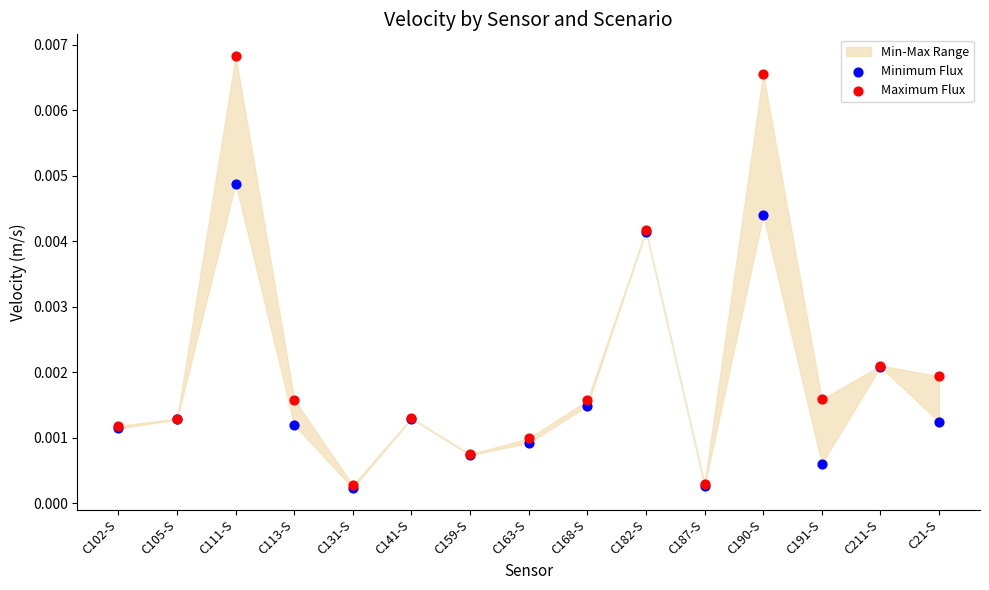

Which series contains the highest Y value?

Maximum Flux